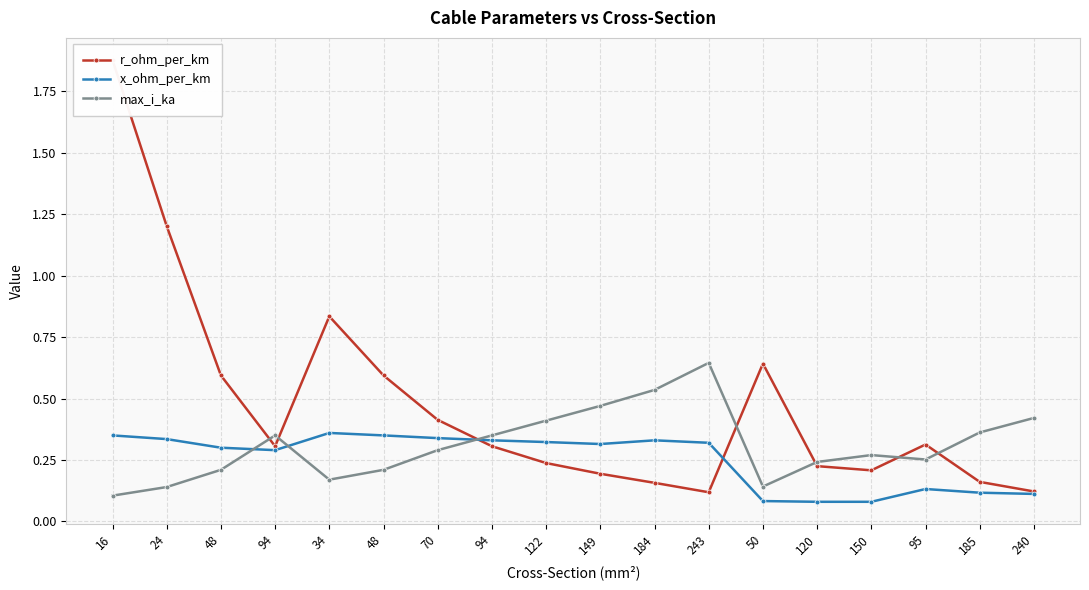

What is the difference between the second highest and second lowest values in the r_ohm_per_km series?

1.1